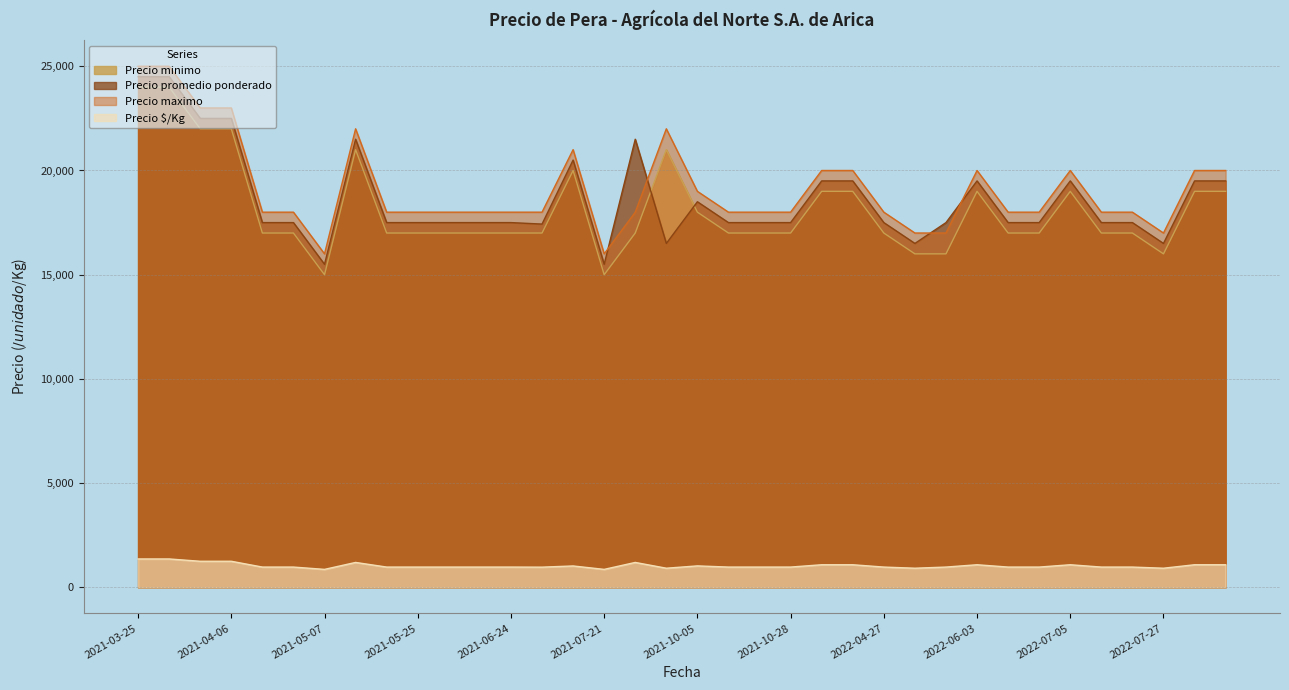

How many categories are shown in the chart?

36